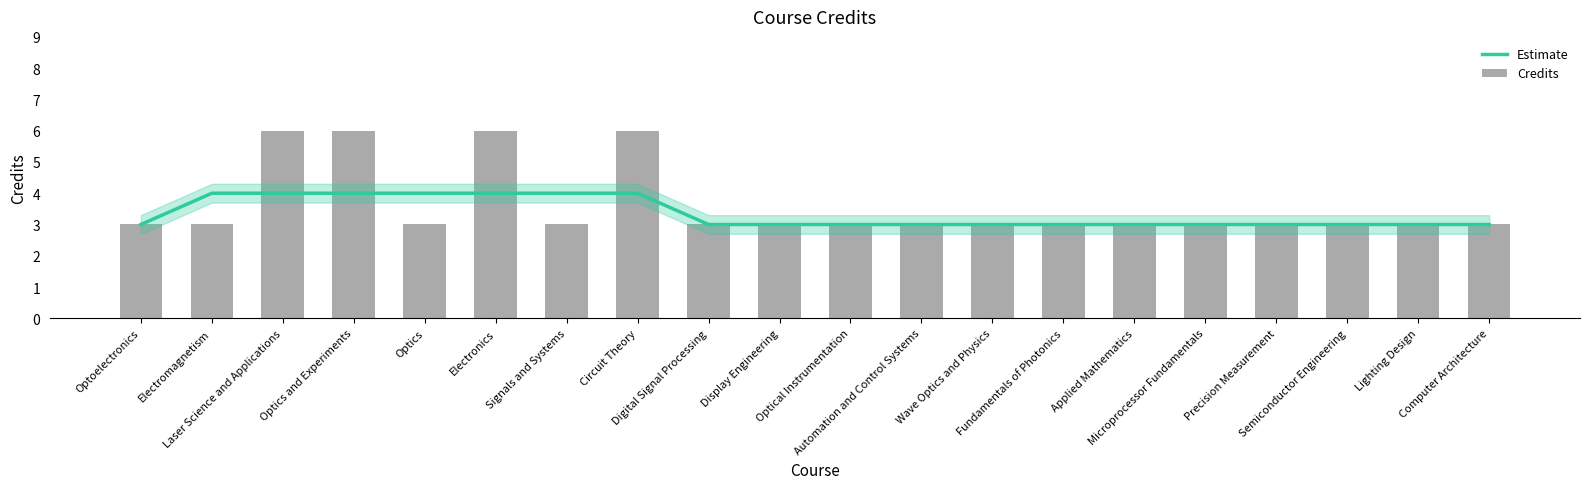

What is the minimum value for Credits?

3